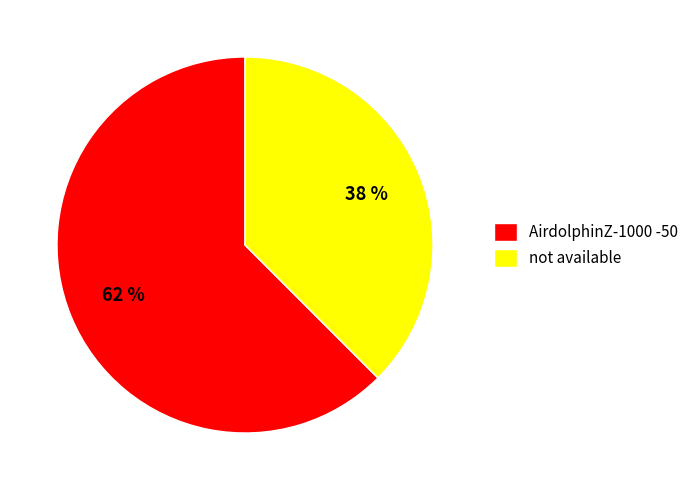

Count the number of slices in the pie.

2